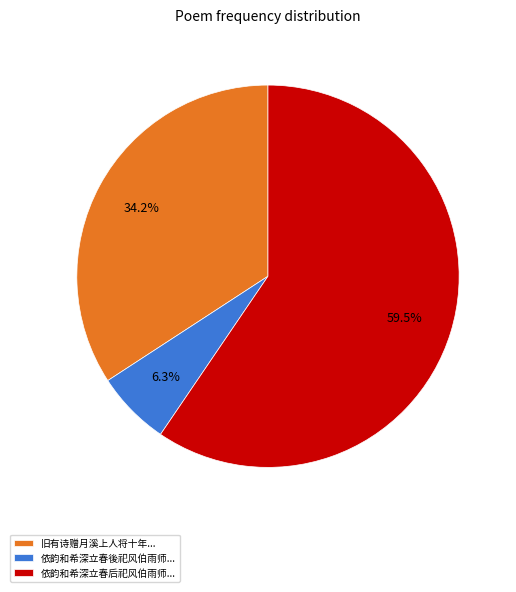

Combined, do 依韵和希深立春后祀风伯雨师... and 旧有诗赠月溪上人将十年... account for over 50%?

Yes